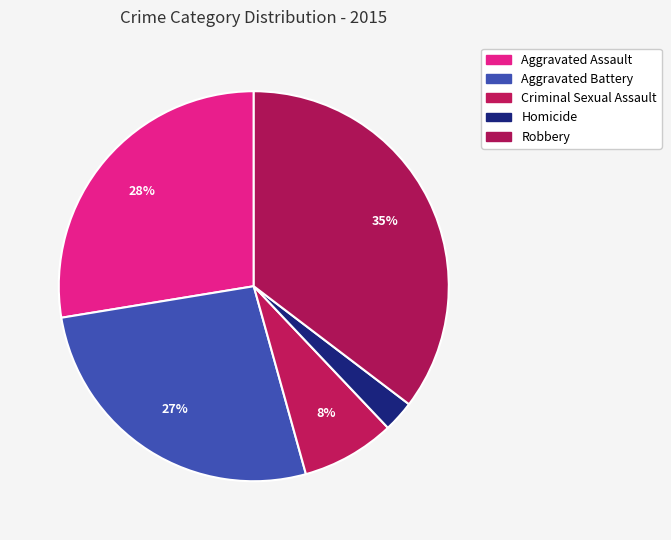

Does Robbery represent more than half of the total?

No